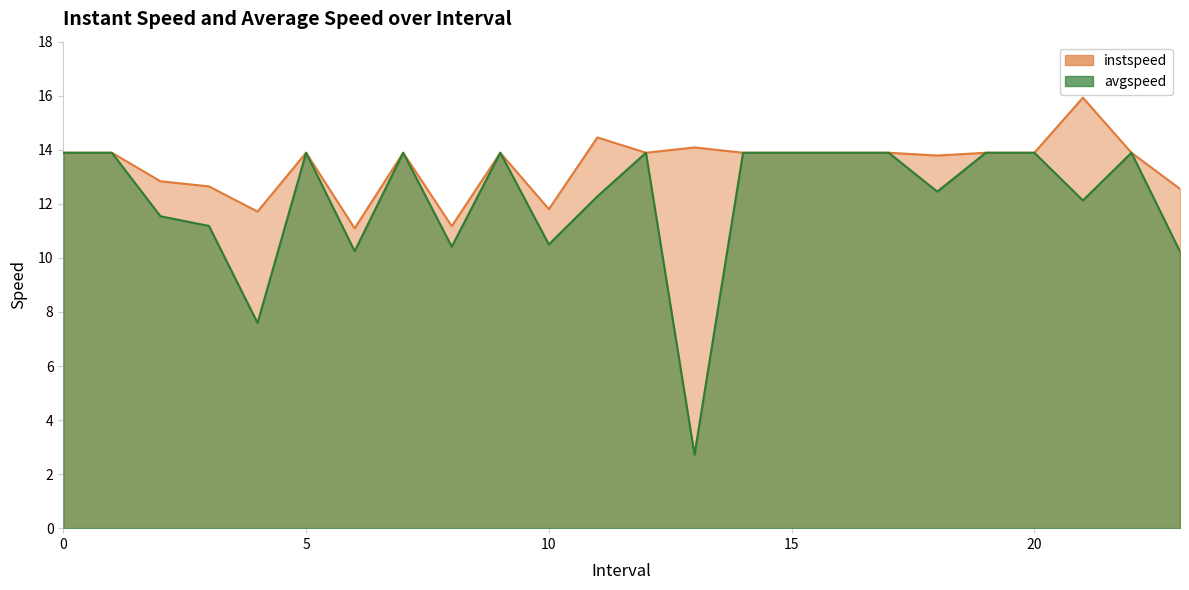

The avgspeed series shows 12.5 at 18.0. True or false?

True